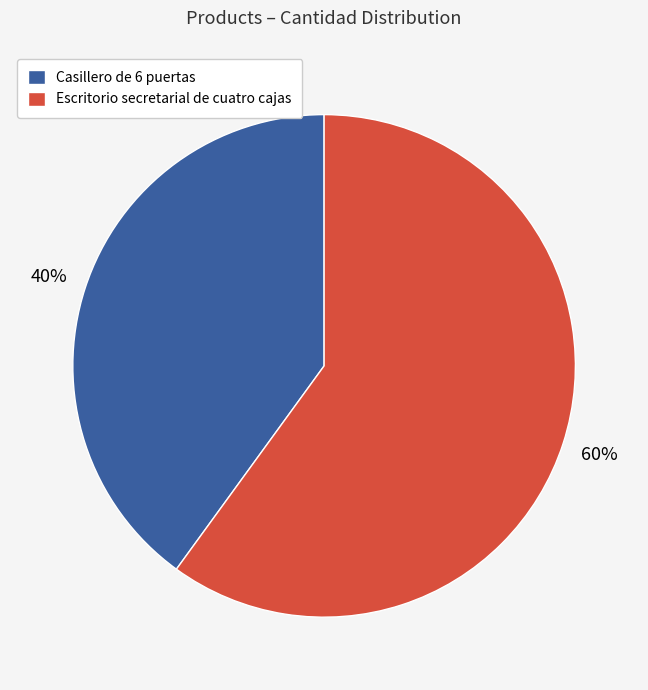

To the nearest percent, what is the difference between the largest and smallest slice percentages?

20%